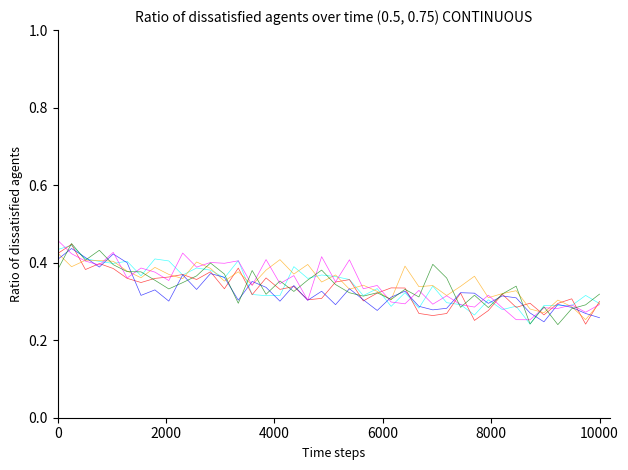

What is the greatest value displayed?

0.5